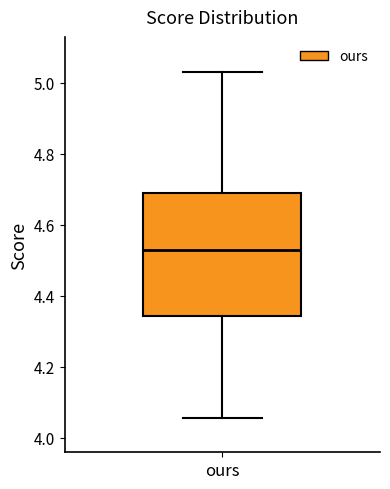

Read this box plot against the y-axis: the position of the median line, the range covered by the box, and the ends of both whiskers. The values are not printed on the chart, so give them approximately, as read against the axis.

median 4.52, box 4.34 to 4.68, whiskers 4.06 to 5.04